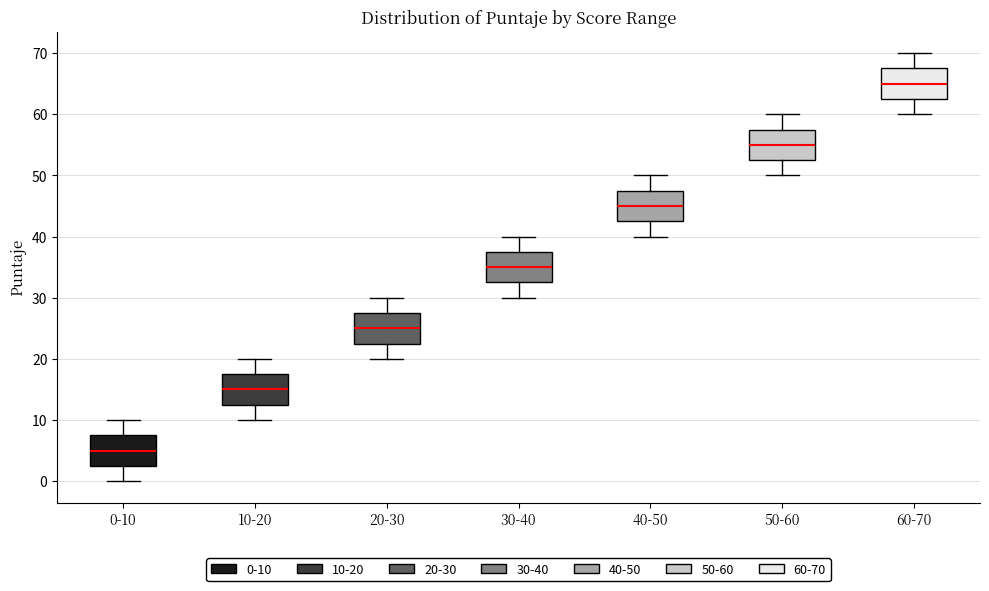

Reading left to right, read every box against the y-axis: the position of its median line, the range the box covers, and the ends of its whiskers. The values are not printed on the chart, so give them approximately, as read against the axis.

0-10: median 5, box 3 to 8, whiskers 0 to 10
10-20: median 15, box 13 to 18, whiskers 10 to 20
20-30: median 25, box 23 to 28, whiskers 20 to 30
30-40: median 35, box 33 to 38, whiskers 30 to 40
40-50: median 45, box 43 to 48, whiskers 40 to 50
50-60: median 55, box 53 to 58, whiskers 50 to 60
60-70: median 65, box 63 to 68, whiskers 60 to 70